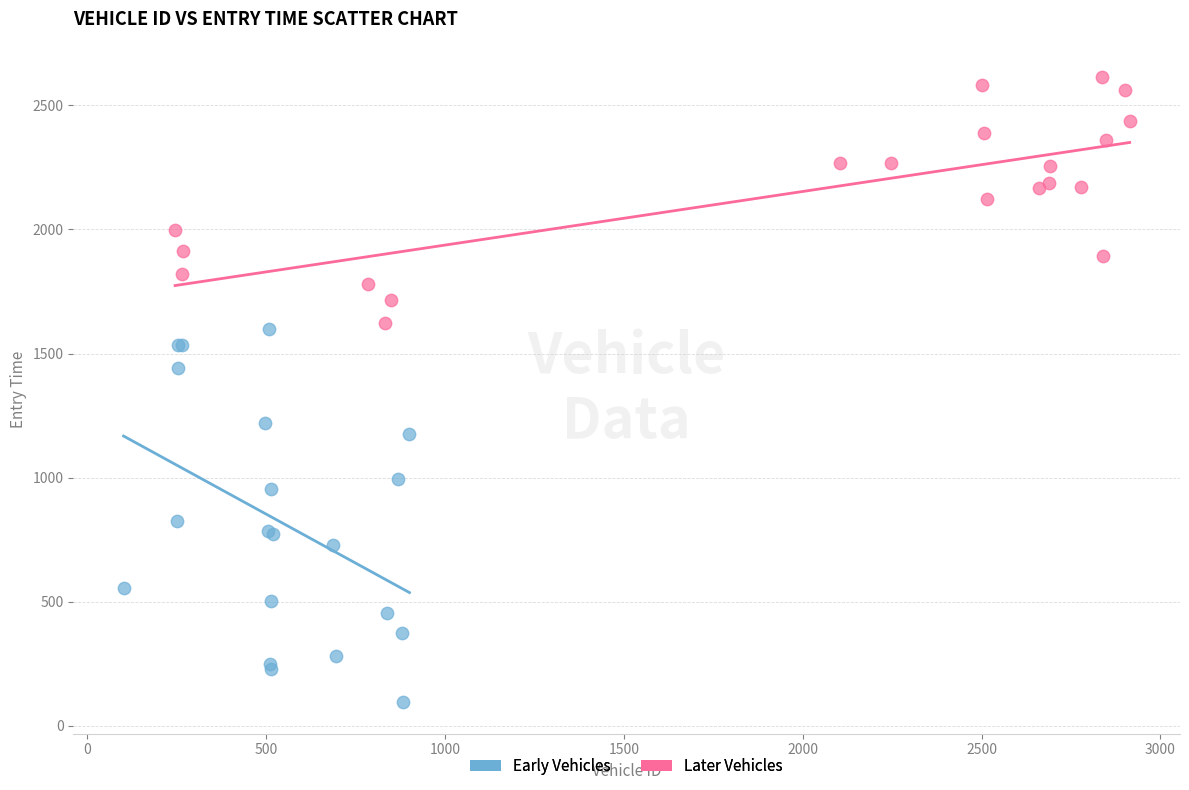

Which series contains the lowest Y value?

Early Vehicles